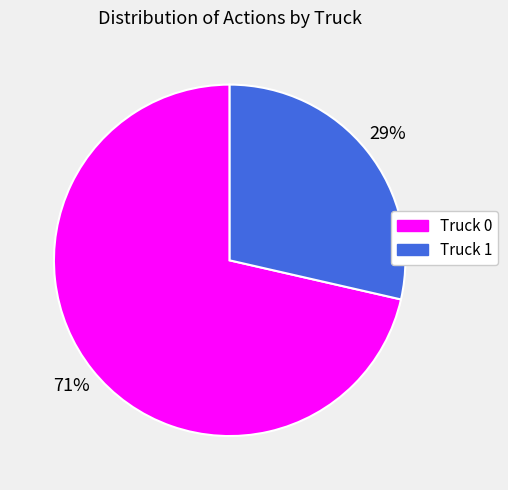

To the nearest percent, what is the average slice percentage?

50%